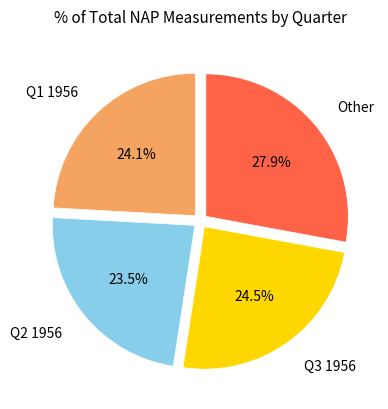

Is there a majority slice in this chart?

No